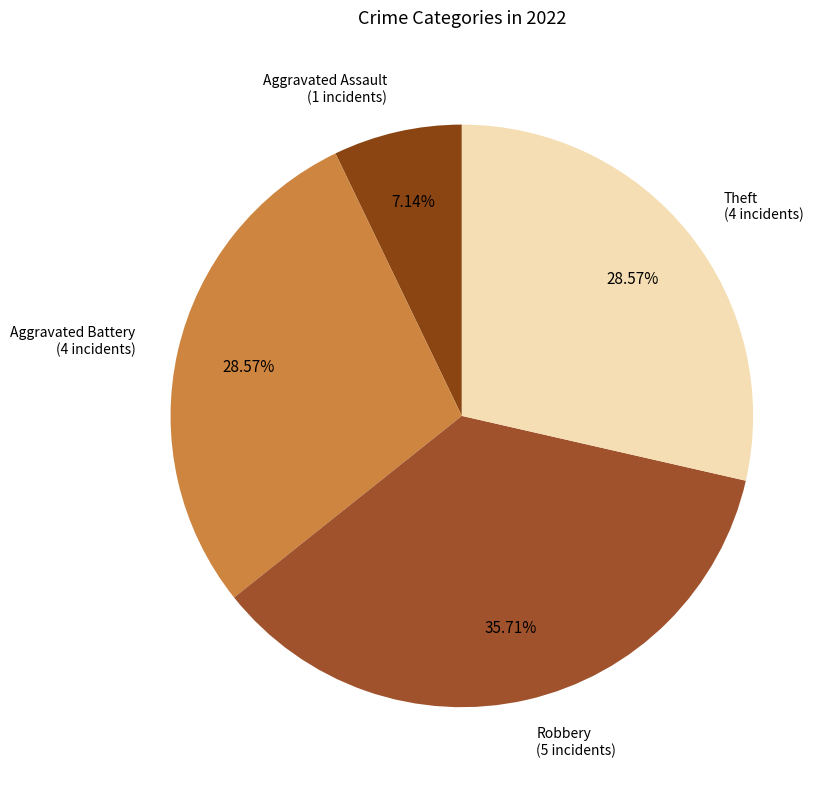

How many slices are in this pie chart?

4